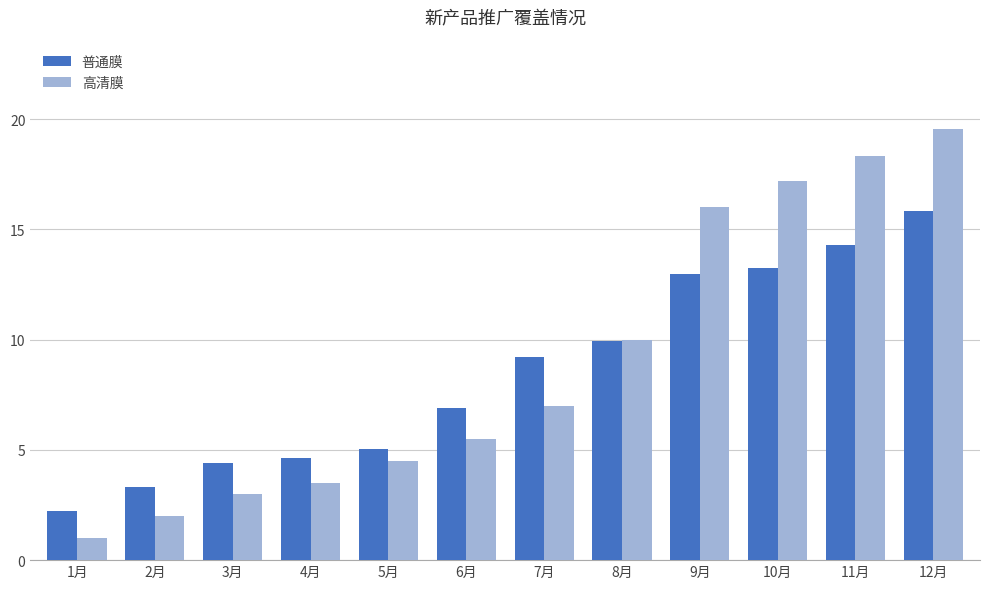

Where is 普通膜 nearest to the value 9?

7月